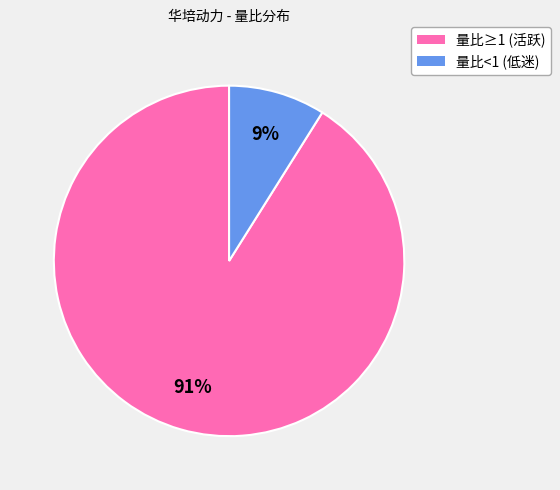

Does any single category account for the majority?

Yes